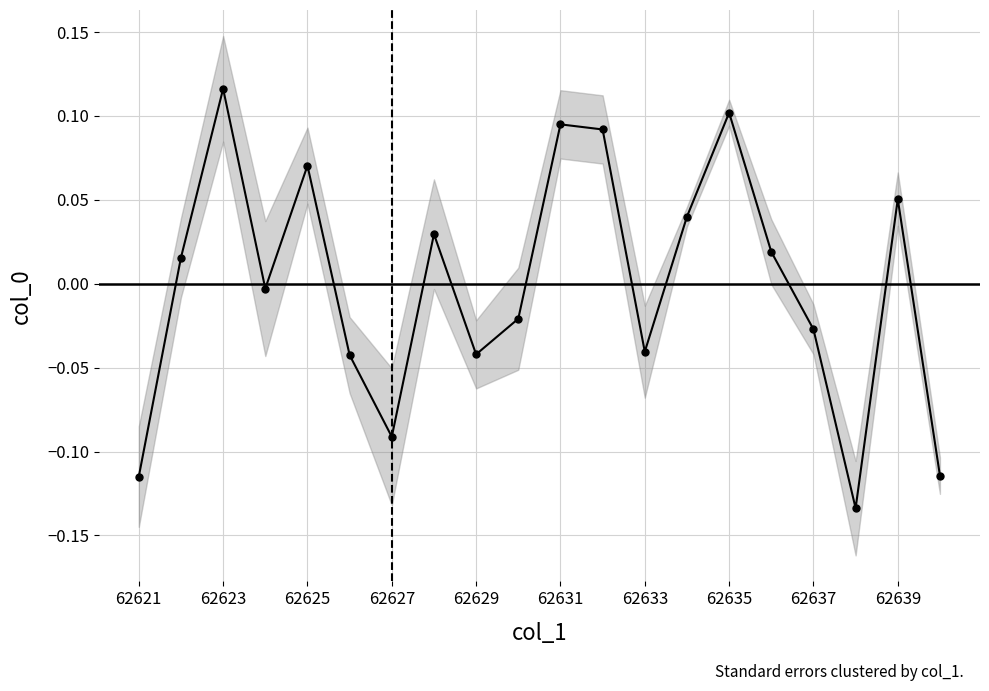

Is this an area chart (filled region under the line)?

No